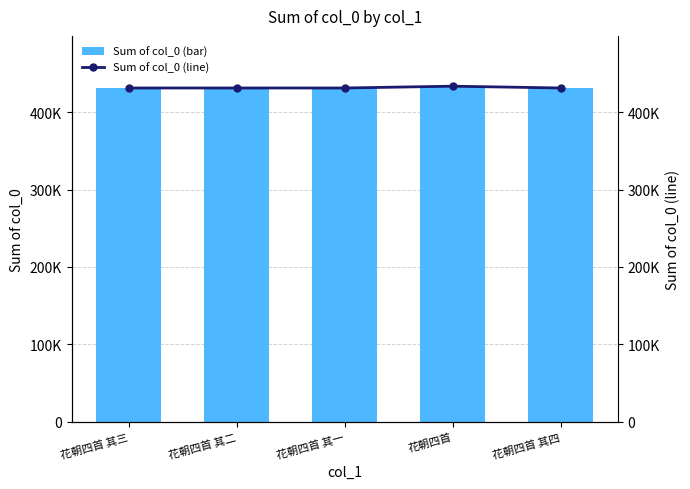

Reading left to right, what are all the values shown in this chart?

col_0 (bar): 花朝四首 其三=431240	花朝四首 其二=431239	花朝四首 其一=431238	花朝四首=433560	花朝四首 其四=431241
col_0 (line): 花朝四首 其三=431240	花朝四首 其二=431239	花朝四首 其一=431238	花朝四首=433560	花朝四首 其四=431241